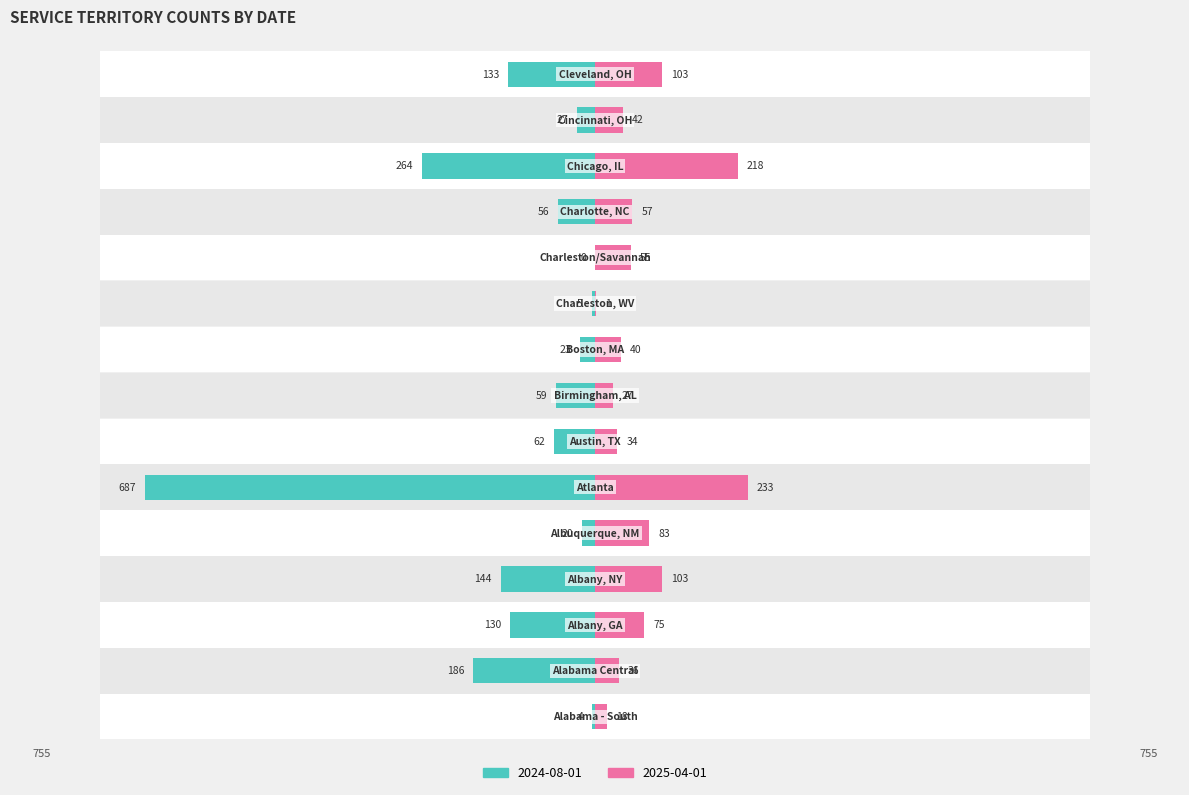

List the series in order of their overall mean, lowest first.

2025-04-01, 2024-08-01